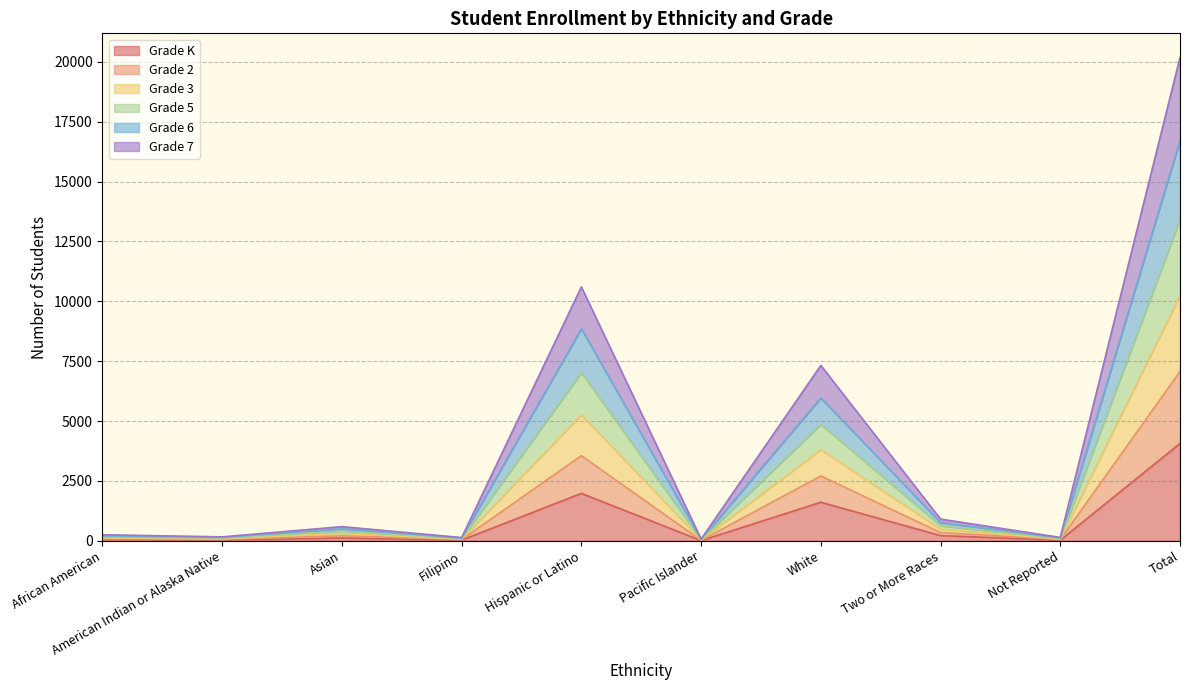

What are all the series names shown in the legend?

Grade K, Grade 2, Grade 3, Grade 5, Grade 6, Grade 7